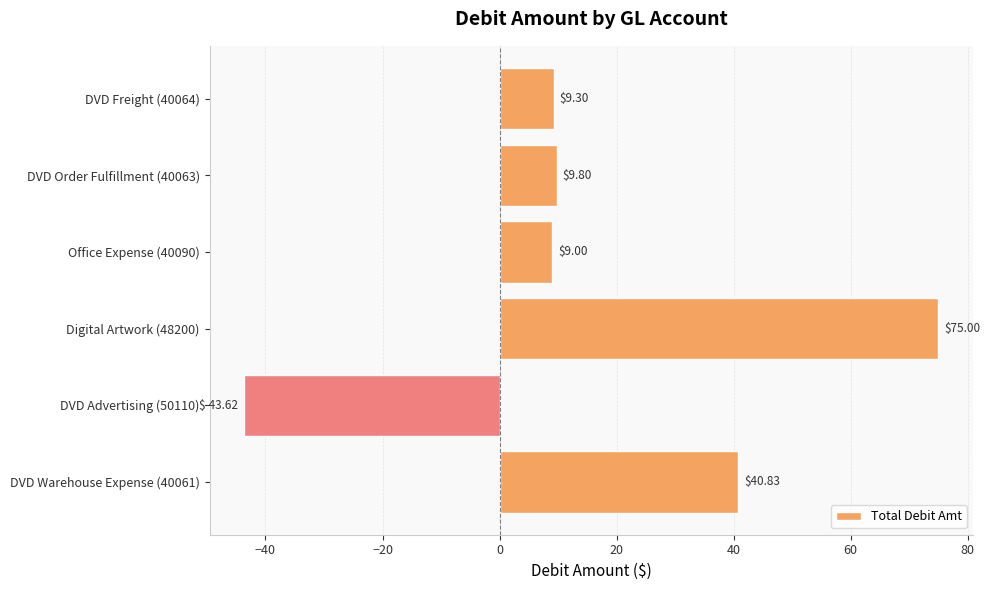

What is the ratio of the value at Digital Artwork (48200) to the value at DVD Order Fulfillment (40063)?

7.7